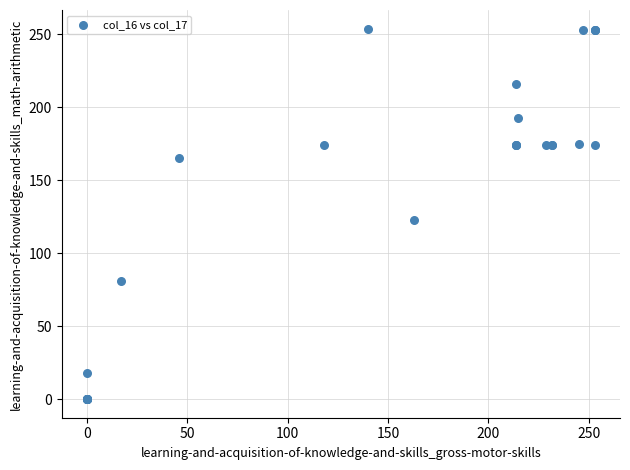

What Y value in the scatter plot is closest to 127?

123